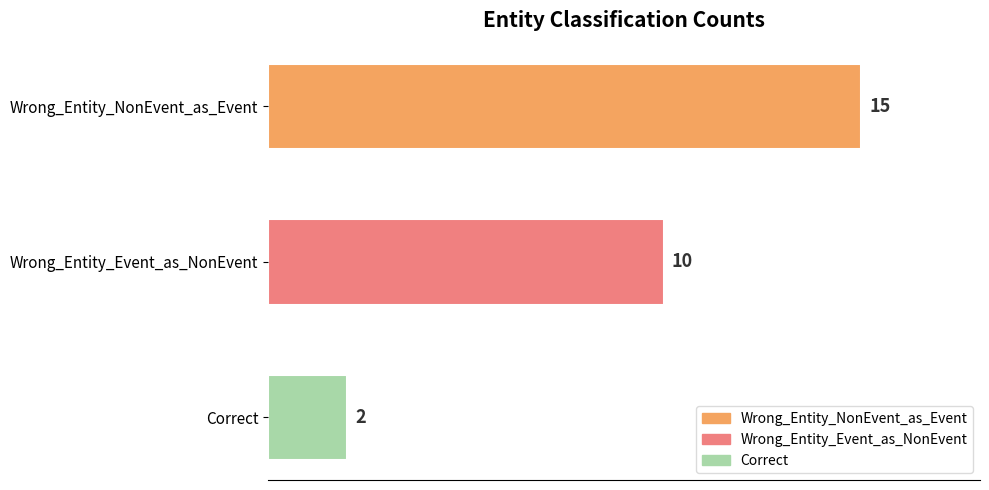

What is the difference between the maximum and minimum values?

13